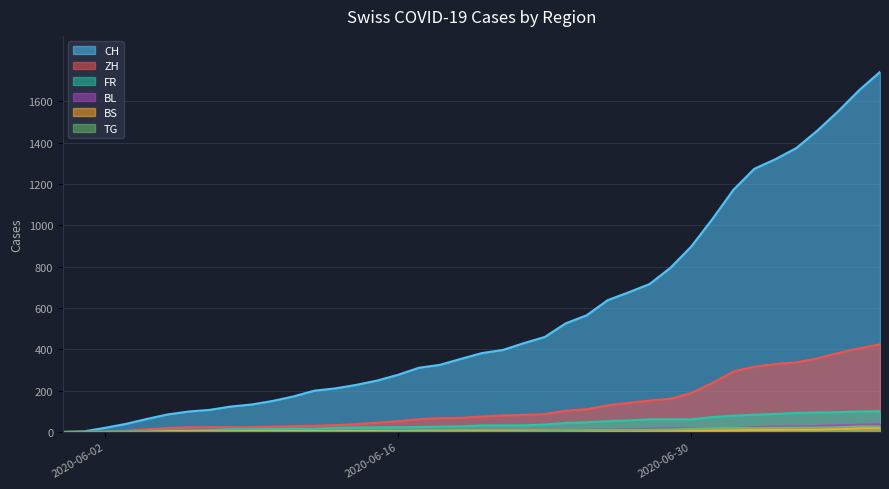

True or false: TG has a value of 6 at 2020-06-24.

True